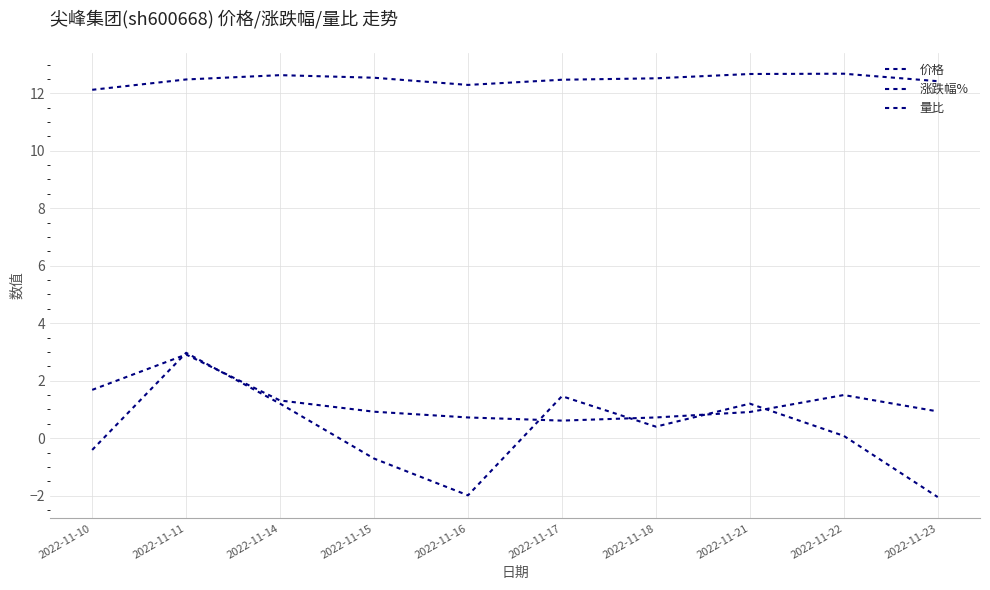

What is the difference between the maximum and second lowest values in the 量比 series?

2.2